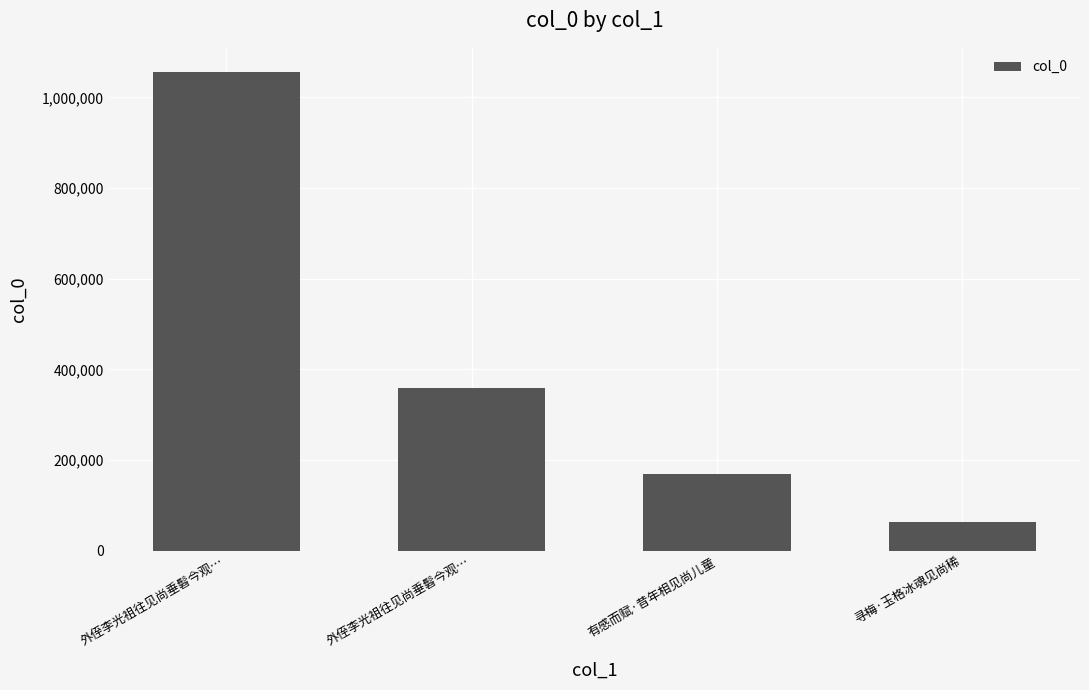

True or false: the data shows 1056417 at 外侄李光祖往见尚垂髫今观….

True